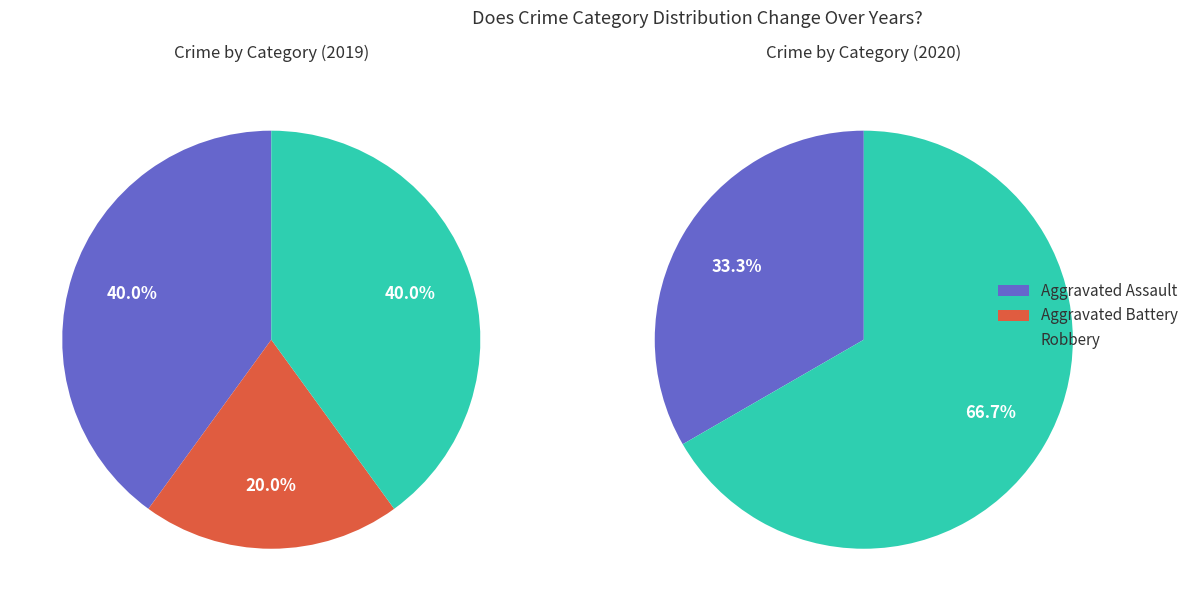

Combined, do Aggravated Assault and Robbery account for over 50%?

Yes